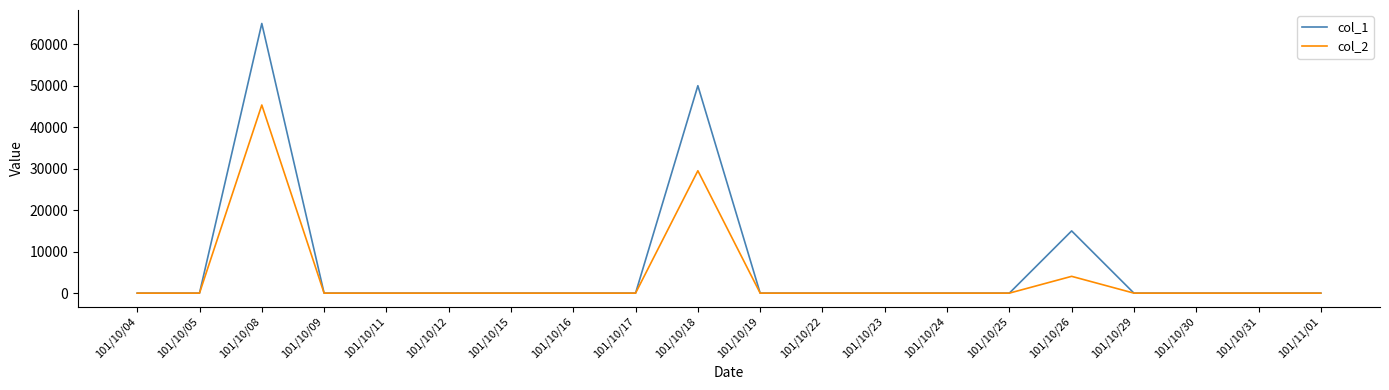

How many values in the col_1 series exceed 0?

3